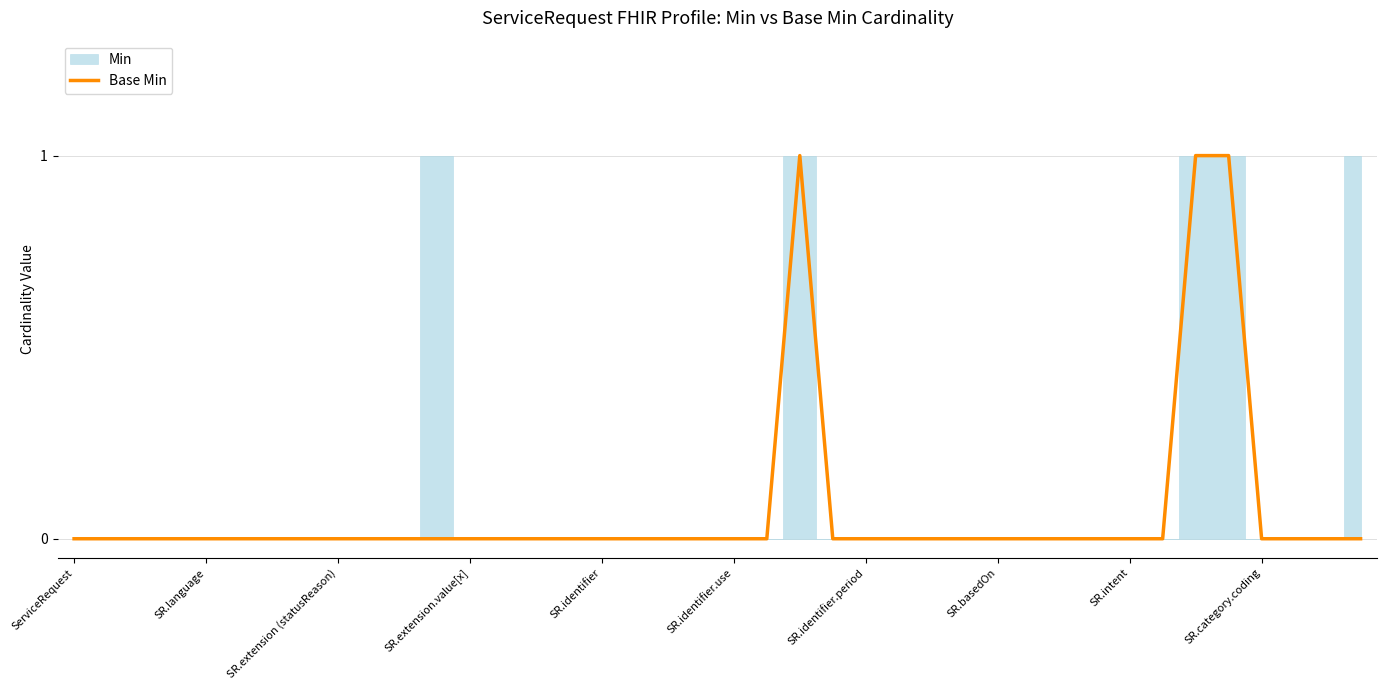

What is the difference between the maximum and minimum values?

1